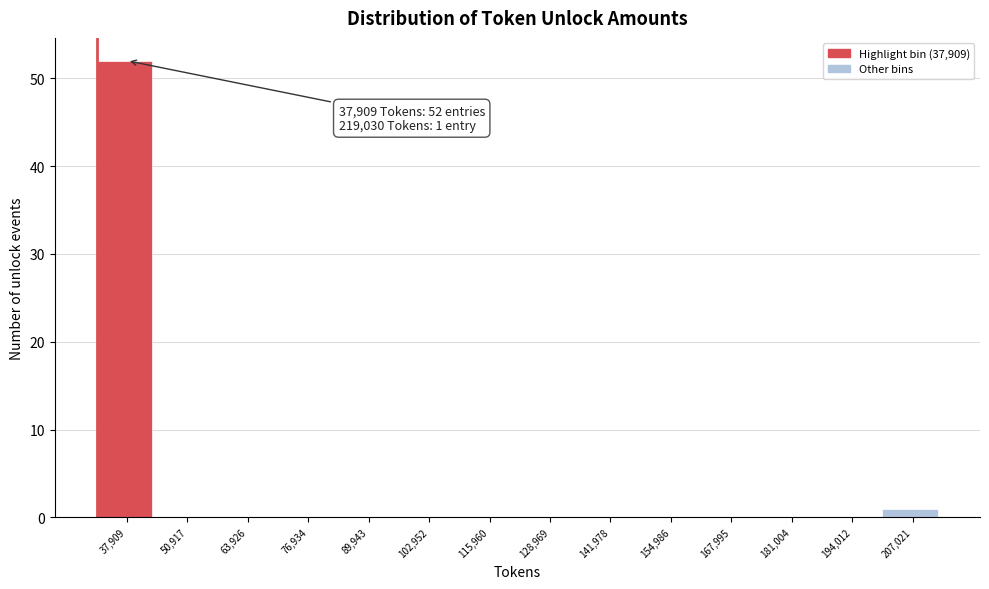

Reading left to right, list all the values displayed in this chart.

37,909=52	50,917=0	63,926=0	76,934=0	89,943=0	102,952=0	115,960=0	128,969=0	141,978=0	154,986=0	167,995=0	181,004=0	194,012=0	207,021=1